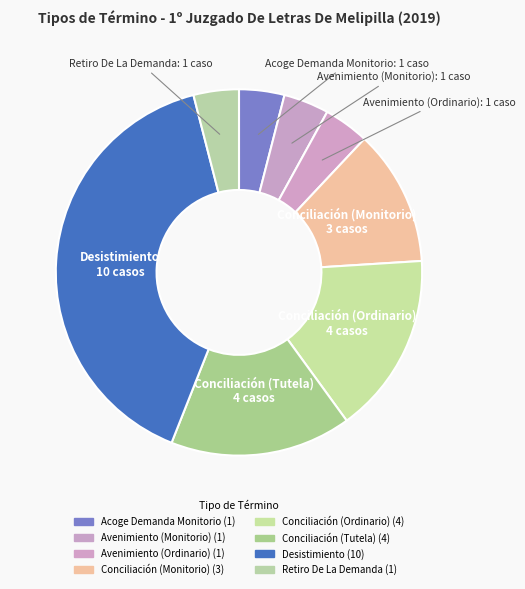

Count the number of slices in the pie.

8